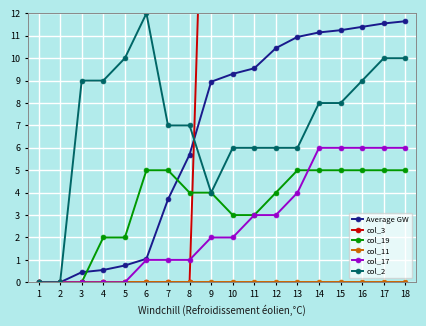

What is the sum of all col_17 values?

47.0